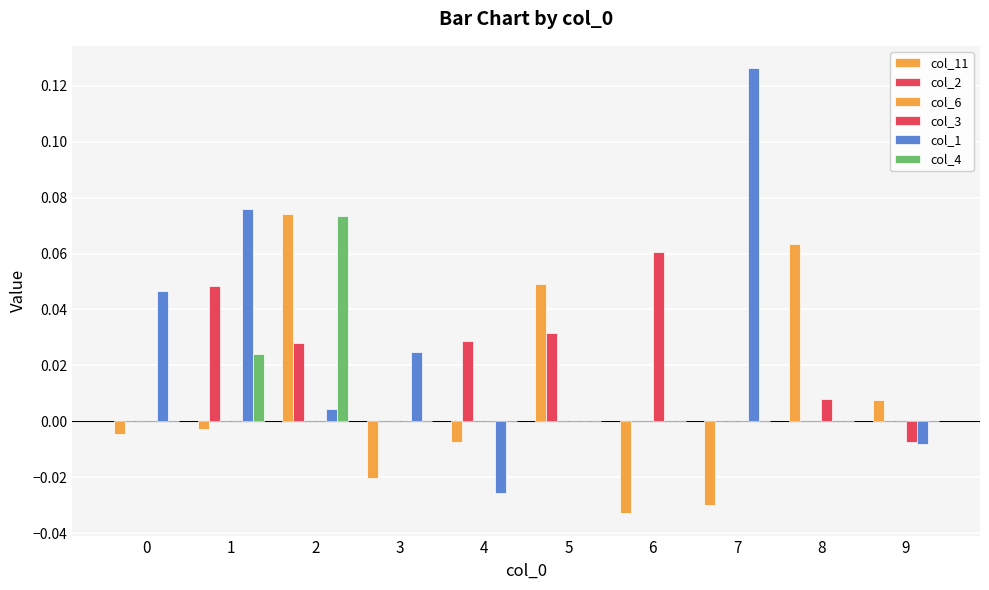

Reading left to right, what are all the values shown in this chart?

col_11: -0.0	-0.0	0.1	-0.0	-0.0	0.0	-0.0	-0.0	0.1	0.0
col_2: 0.0	0.0	0.0	0.0	0.0	0.0	0.0	0.0	0.0	0.0
col_6: 0.0	0.0	0.0	0.0	0.0	0.0	0.0	0.0	0.0	0.0
col_3: 0.0	0.0	0.0	0.0	0.0	0.0	0.1	0.0	0.0	-0.0
col_1: 0.0	0.1	0.0	0.0	-0.0	0.0	0.0	0.1	0.0	-0.0
col_4: 0.0	0.0	0.1	0.0	0.0	0.0	0.0	0.0	0.0	0.0